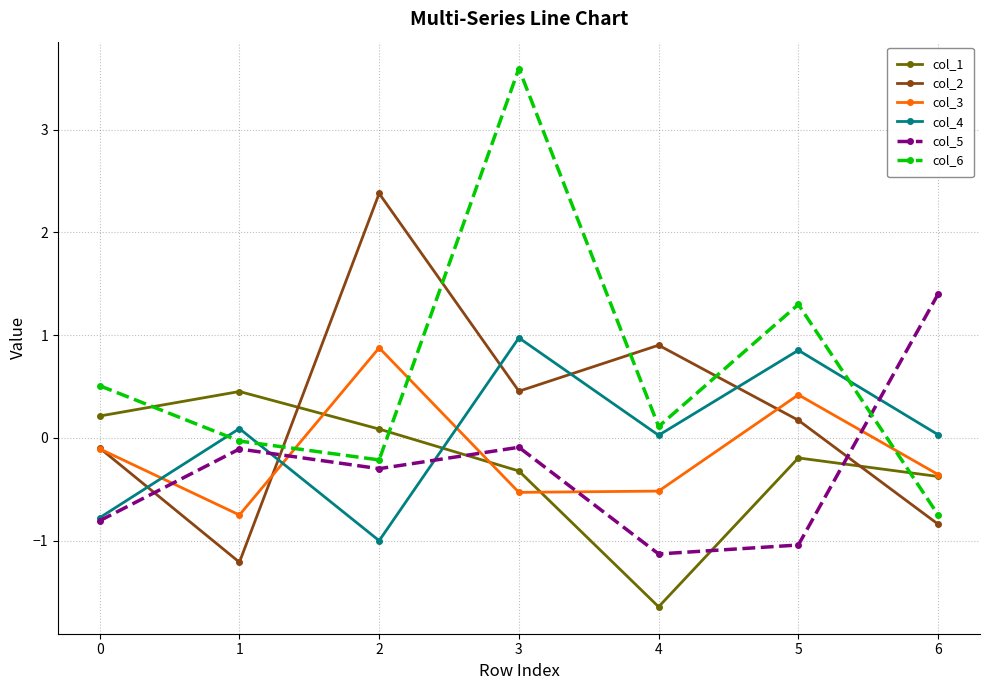

At 5, list the series in order from smallest to largest.

col_5, col_1, col_2, col_3, col_4, col_6